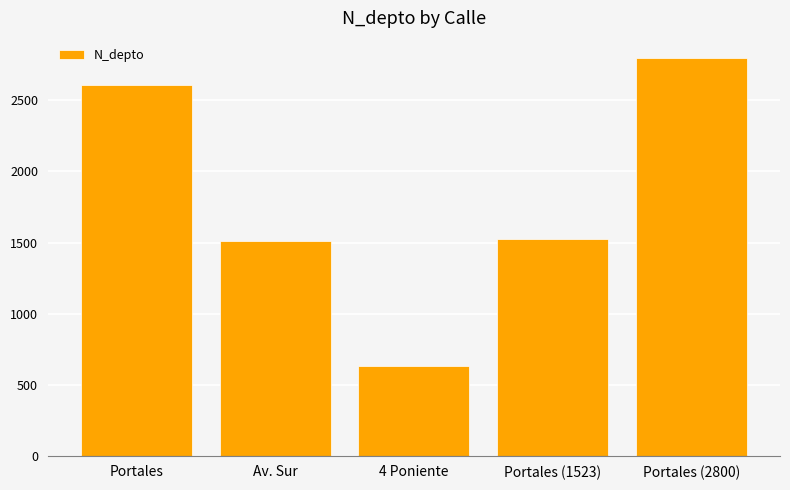

Count the number of categories in the chart.

5